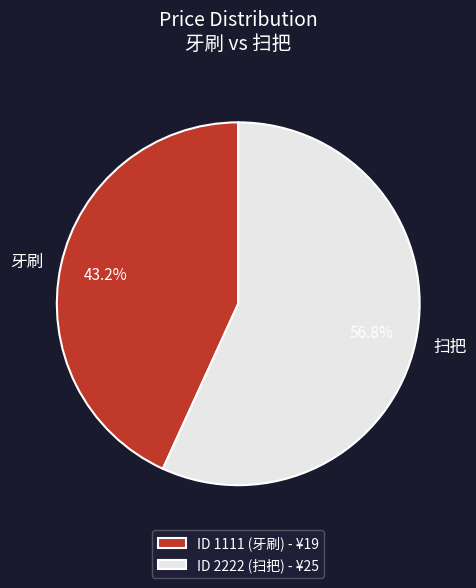

Between 牙刷 and 扫把, which is larger?

扫把